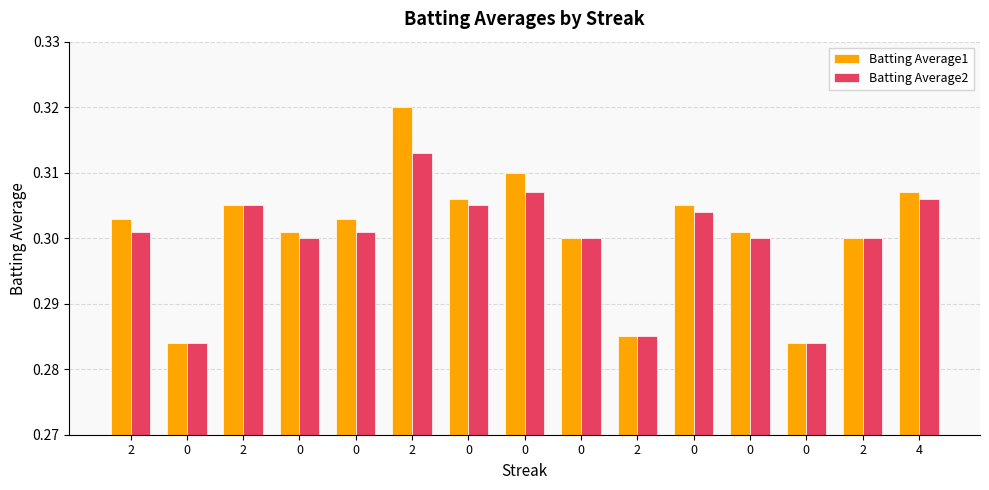

What are all the series names shown in the legend?

Batting Average1, Batting Average2